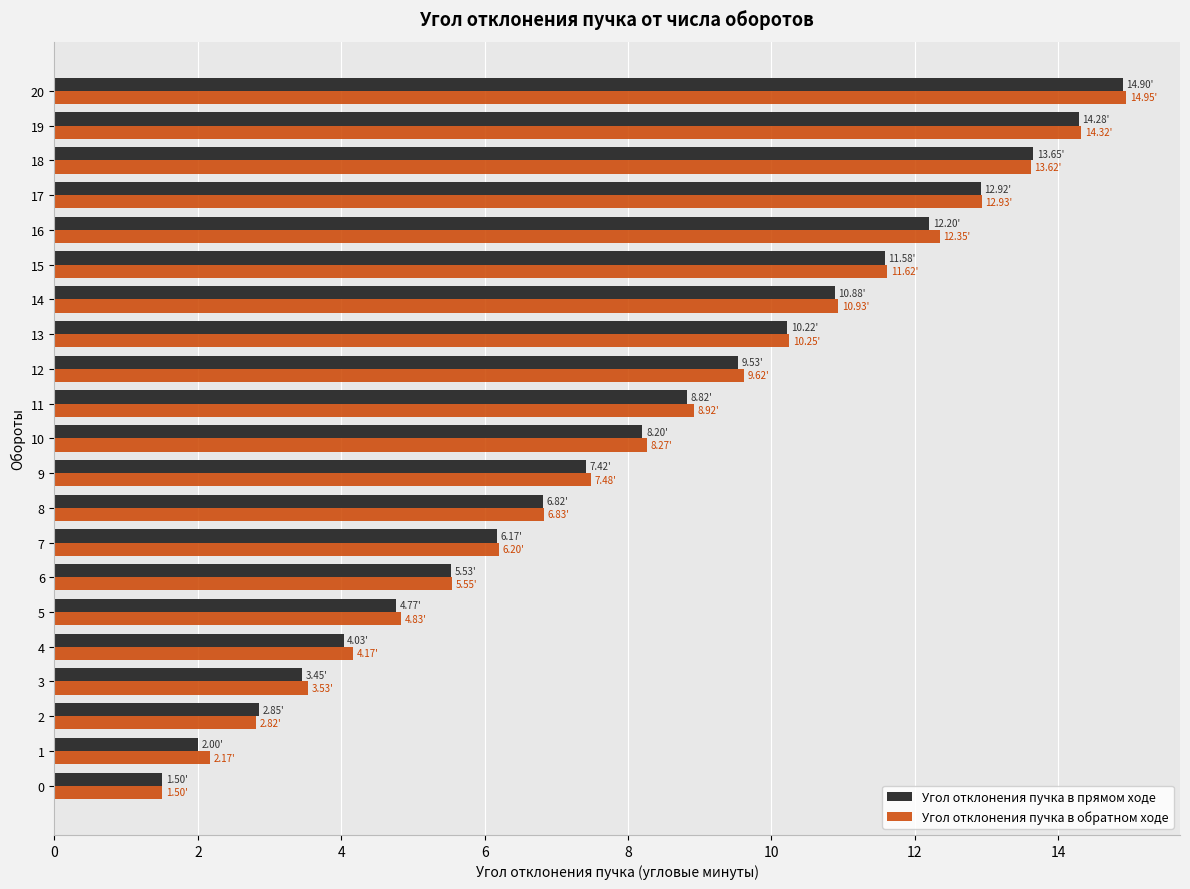

What is the sum of the Угол отклонения пучка в прямом ходе values at 11 and 13?

19.0